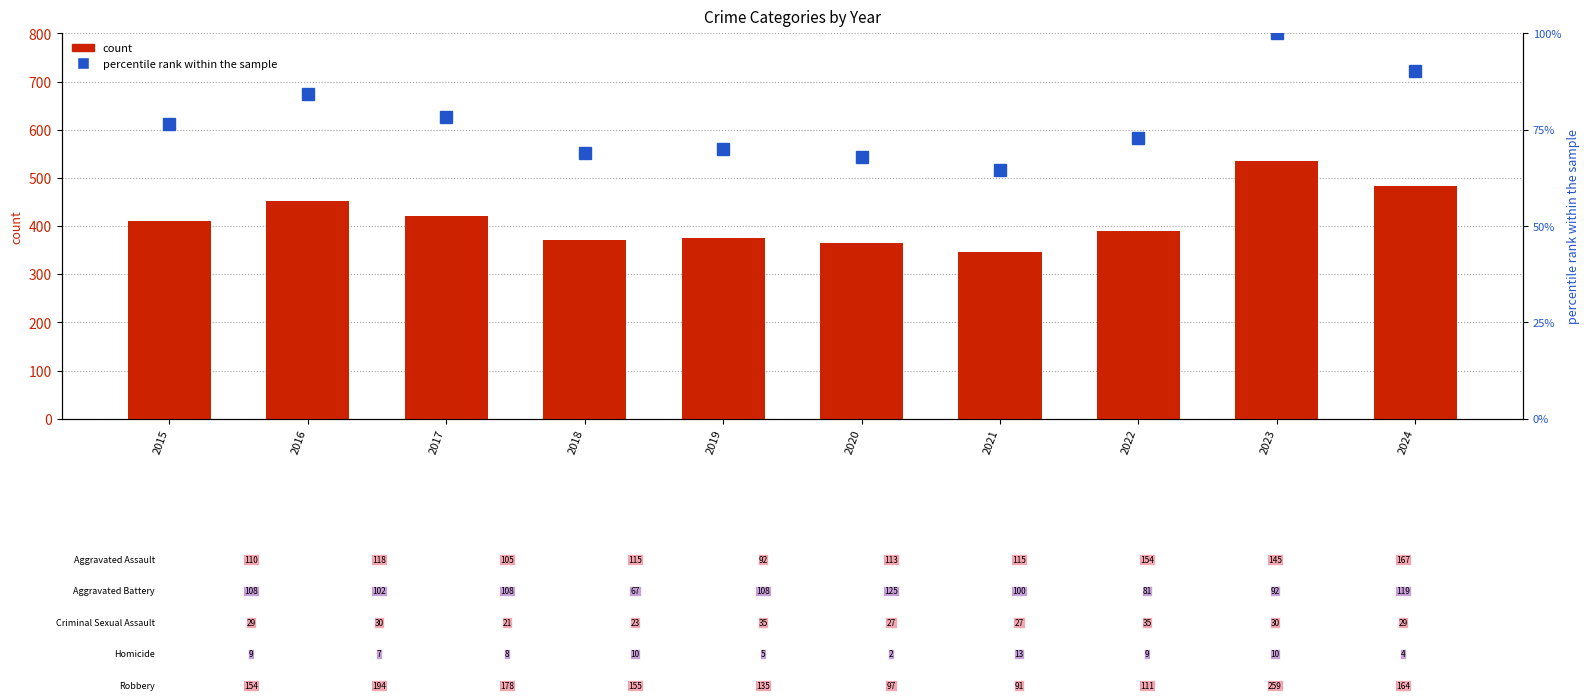

Reading left to right, extract all data points from this chart.

count: 410.0	451.0	420.0	370.0	375.0	364.0	346.0	390.0	536.0	483.0
percentile rank within the sample: 76.5	84.1	78.4	69.0	70.0	67.9	64.6	72.8	100.0	90.1